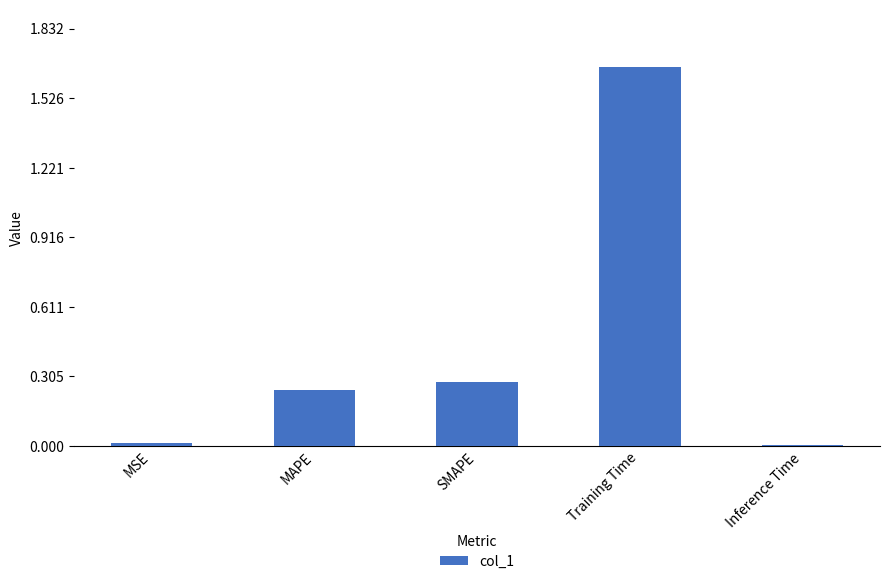

Between MAPE and Training Time, which is larger?

Training Time